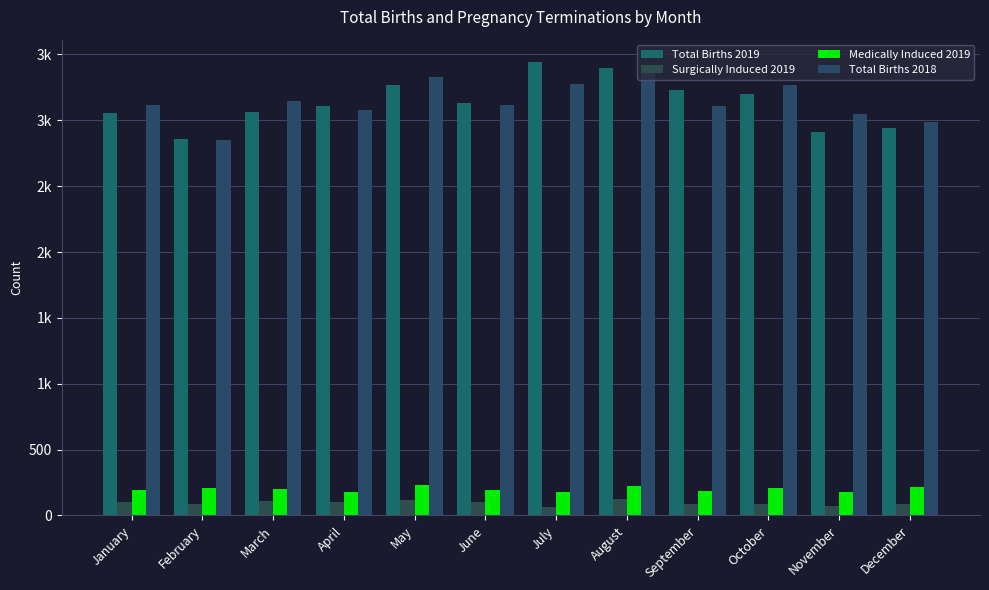

What value does the Surgically Induced 2019 series have at January?

104